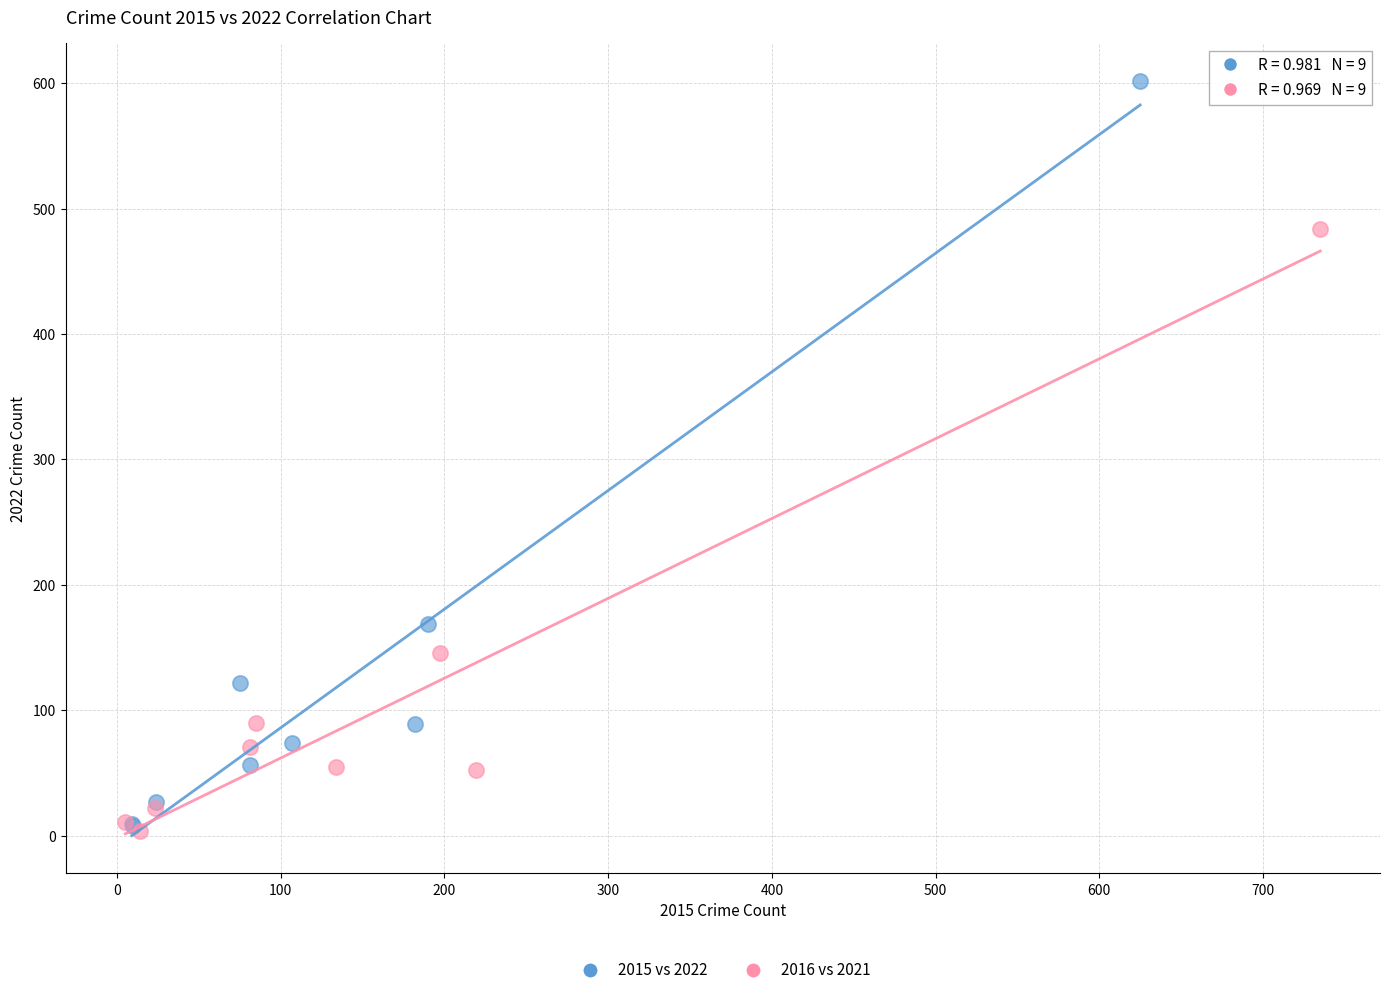

Which series contains the highest Y value?

2015 vs 2022